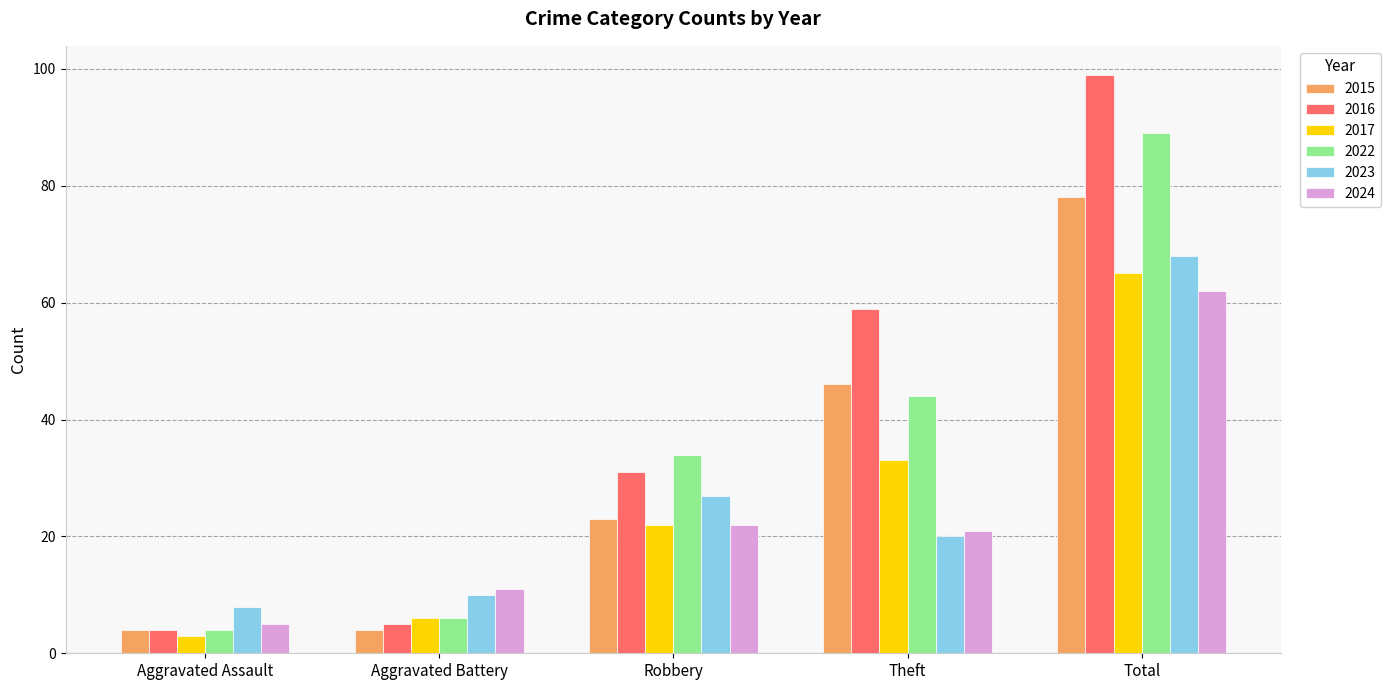

What is the maximum value for 2022?

89